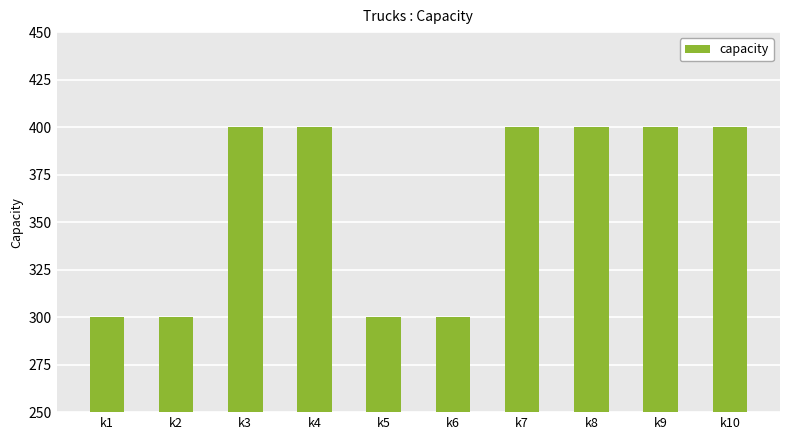

What is the greatest value displayed?

400